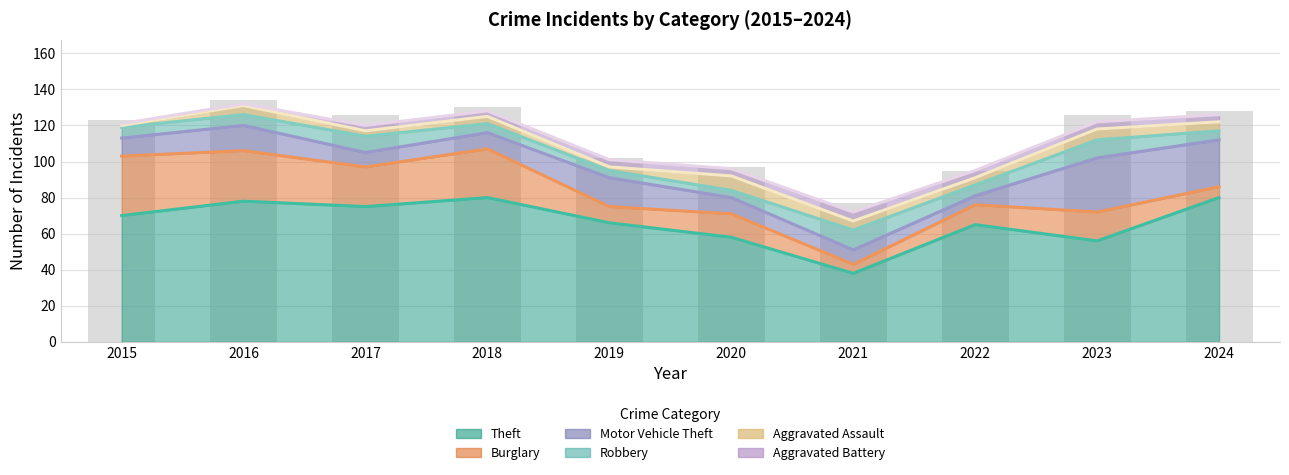

What is the total value across all series at 2024?

126